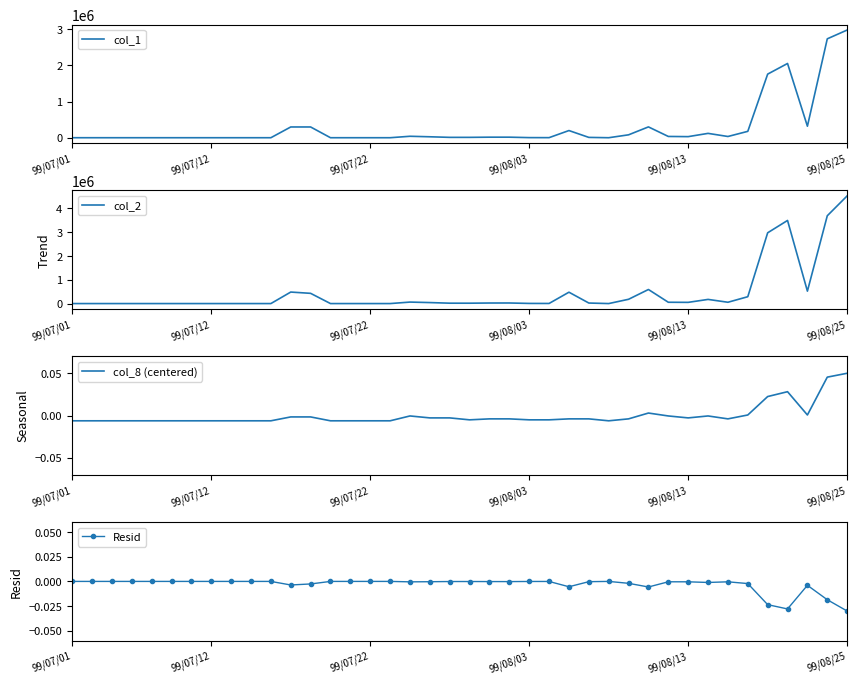

Where is the first local maximum for col_1?

17